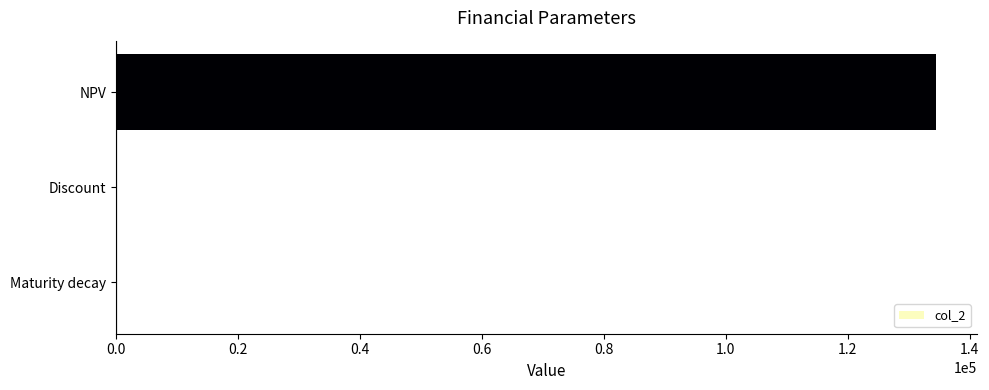

Does the chart contain stacked bars?

No